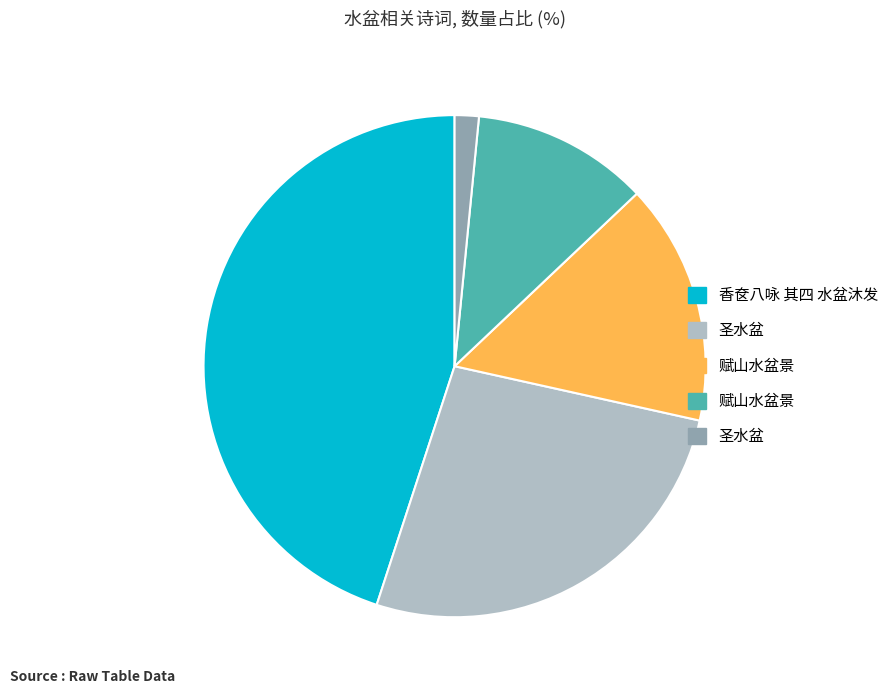

Does any single category account for the majority?

No